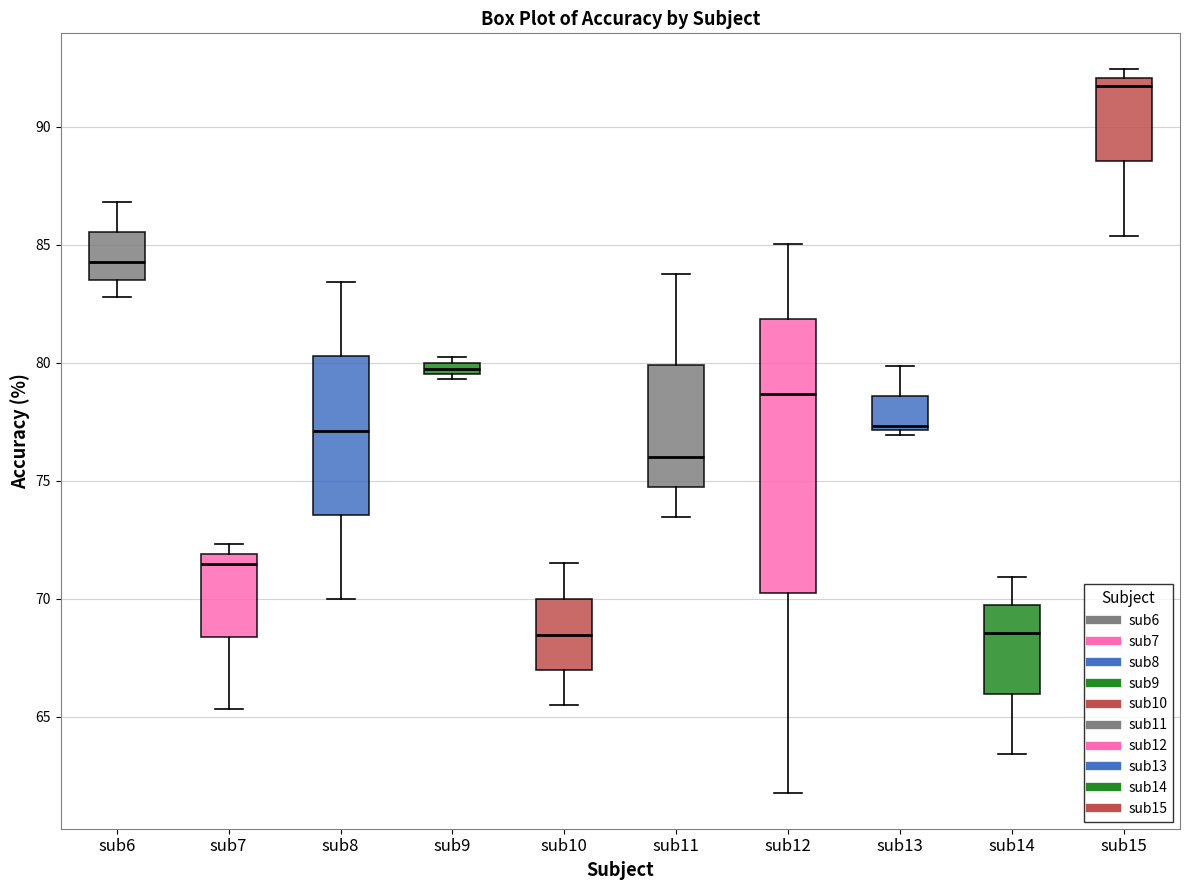

Which box is the tallest, from its lower edge to its upper edge?

sub12